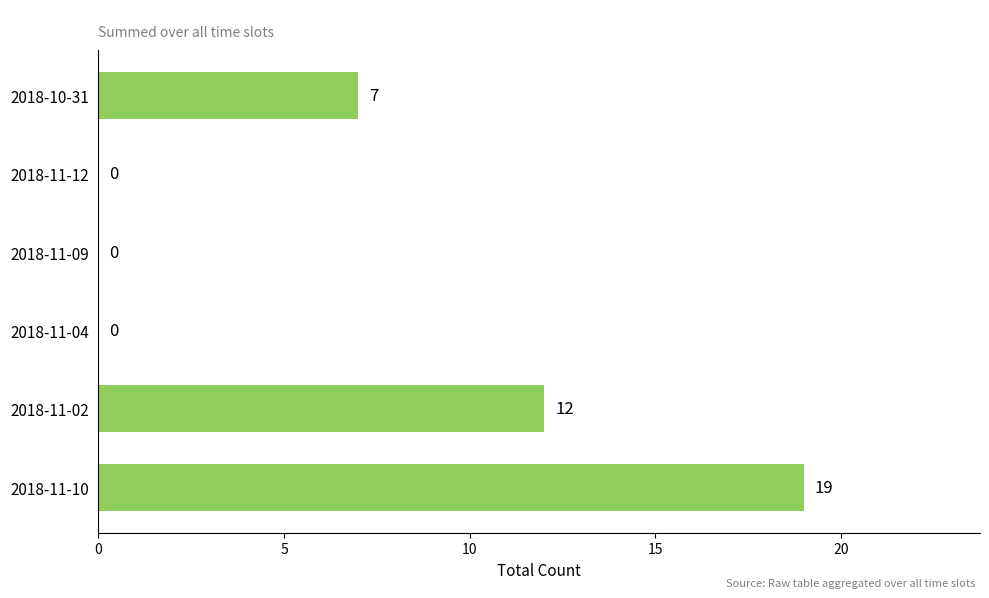

Does the chart contain stacked bars?

No